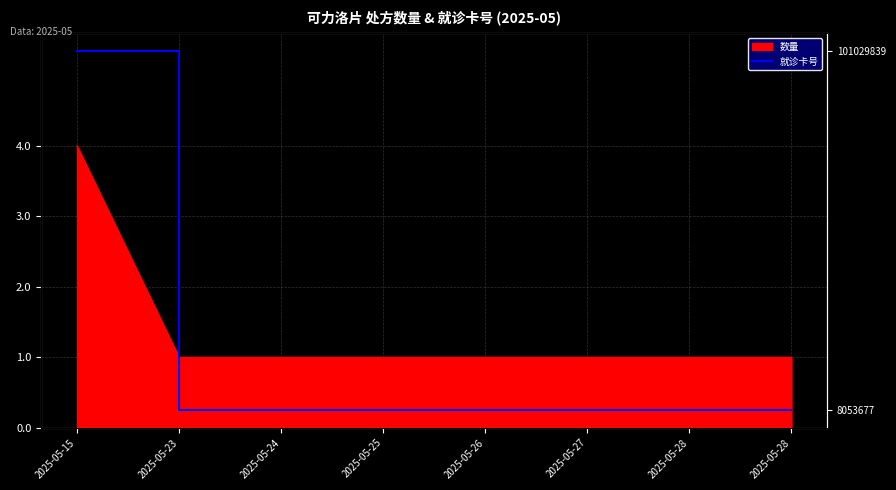

True or false: the data has more than 1 interior local peaks.

False